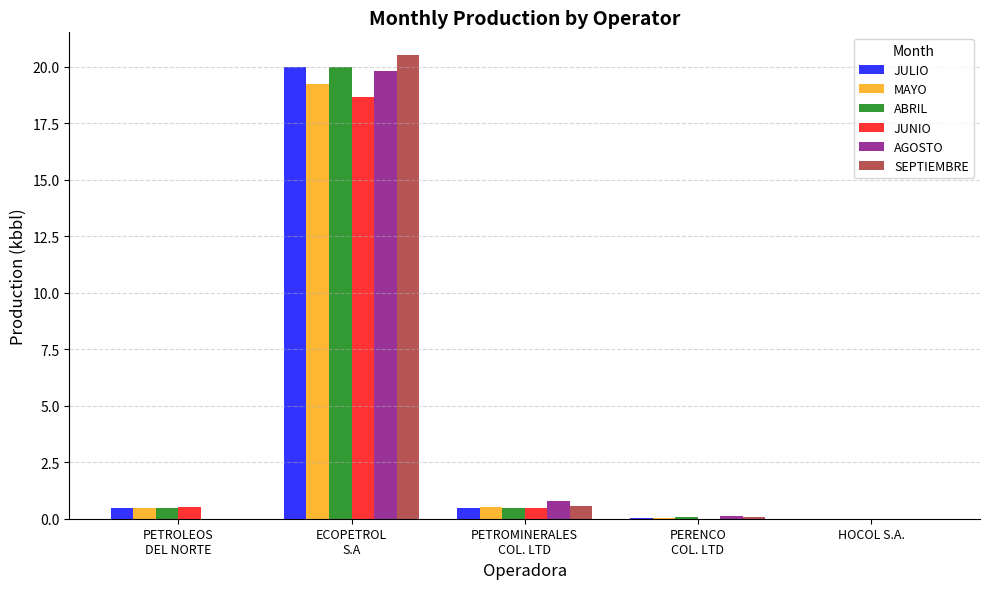

What is the highest value of the MAYO series?

19.3